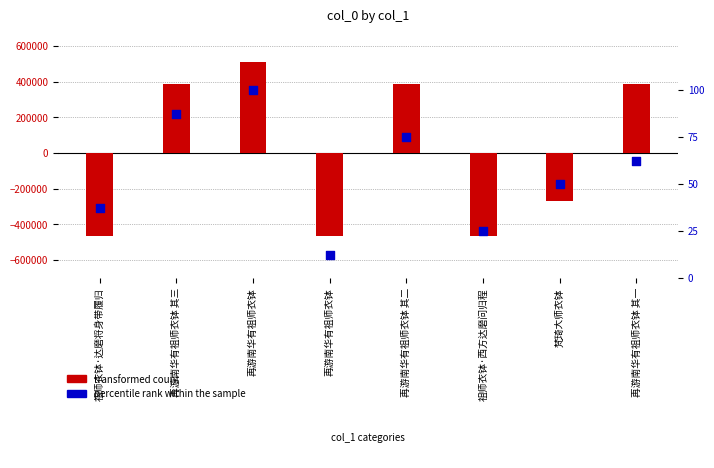

Which series contains the highest Y value?

transformed count